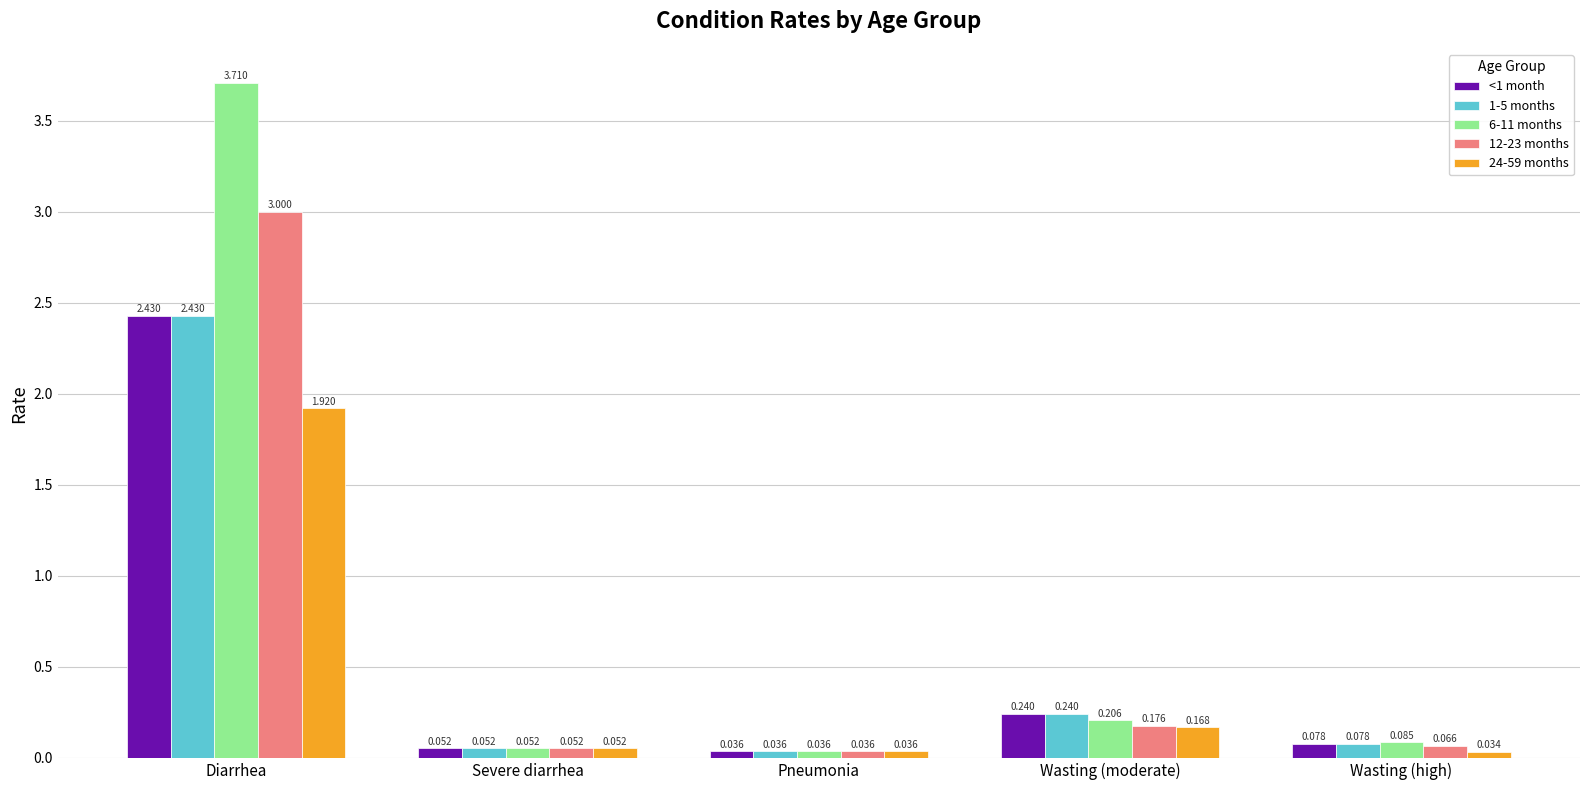

Which series has the largest total across all categories?

6-11 months